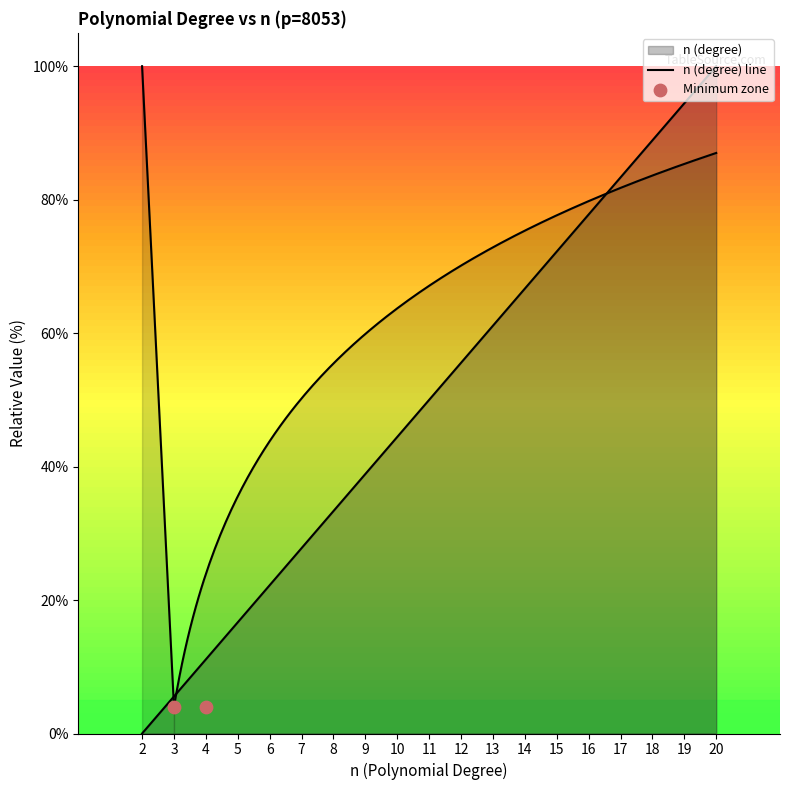

What is the change in value from 6 to 20?

+77.8